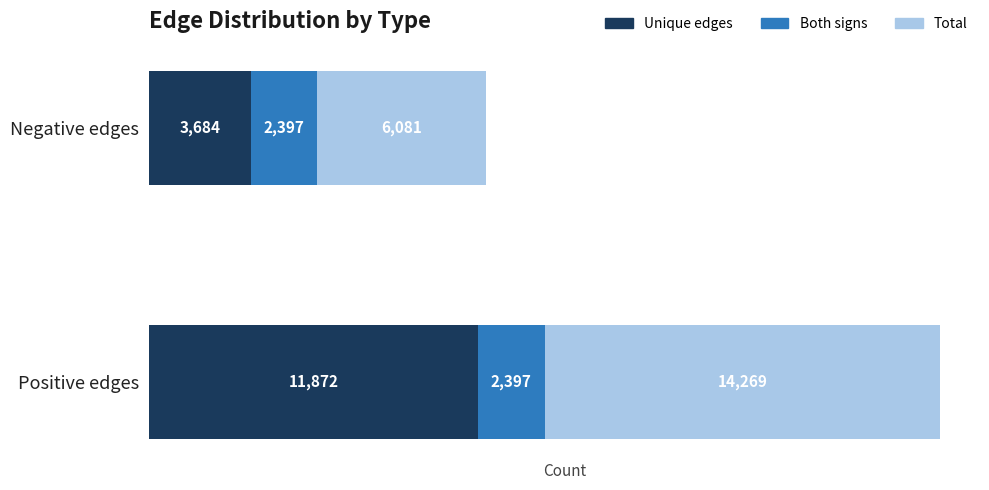

What are all the series names shown in the legend?

Unique edges, Both signs, Total